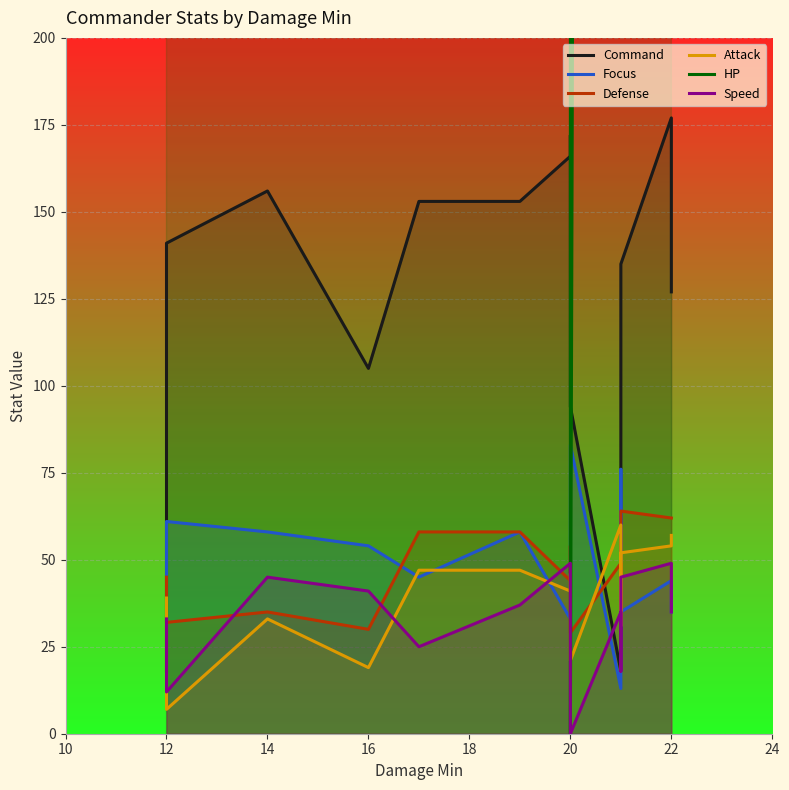

Rank the series at 14 from highest to lowest value.

HP, Command, Focus, Speed, Defense, Attack